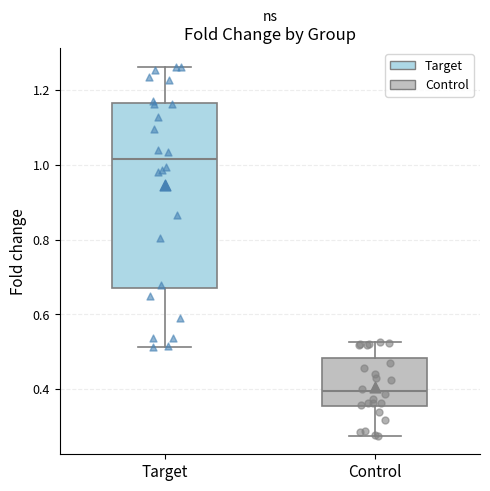

Reading left to right, read every box against the y-axis: the position of its median line, the range the box covers, and the ends of its whiskers. The values are not printed on the chart, so give them approximately, as read against the axis.

Target: median 1.02, box 0.68 to 1.16, whiskers 0.52 to 1.26
Control: median 0.40, box 0.36 to 0.48, whiskers 0.28 to 0.52